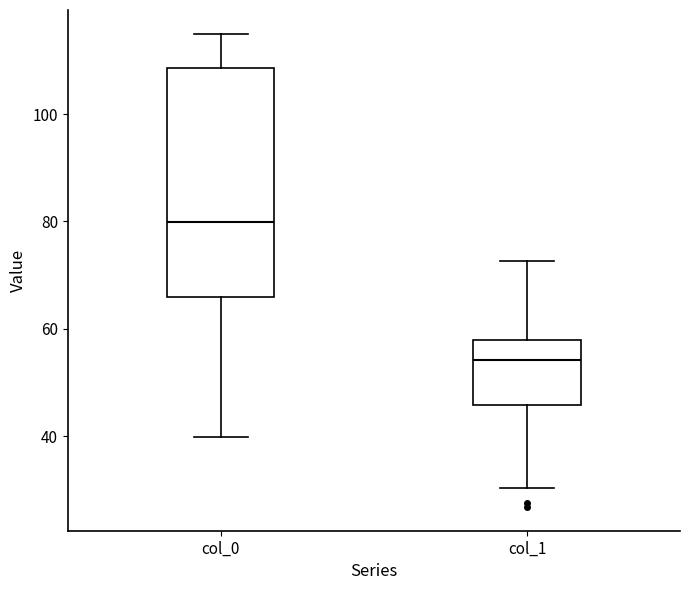

Where is the upper edge of the box for col_0 on the y-axis? The values are not printed on the chart, so give them approximately, as read against the axis.

108